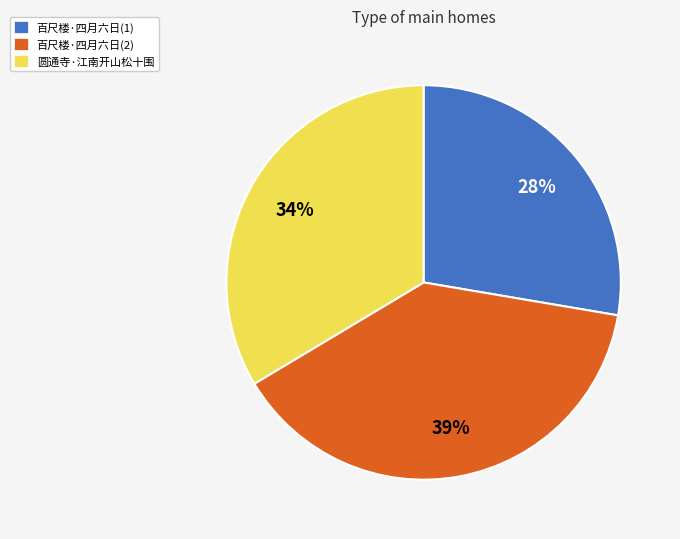

What is the largest slice in the pie chart?

百尺楼·四月六日(2)